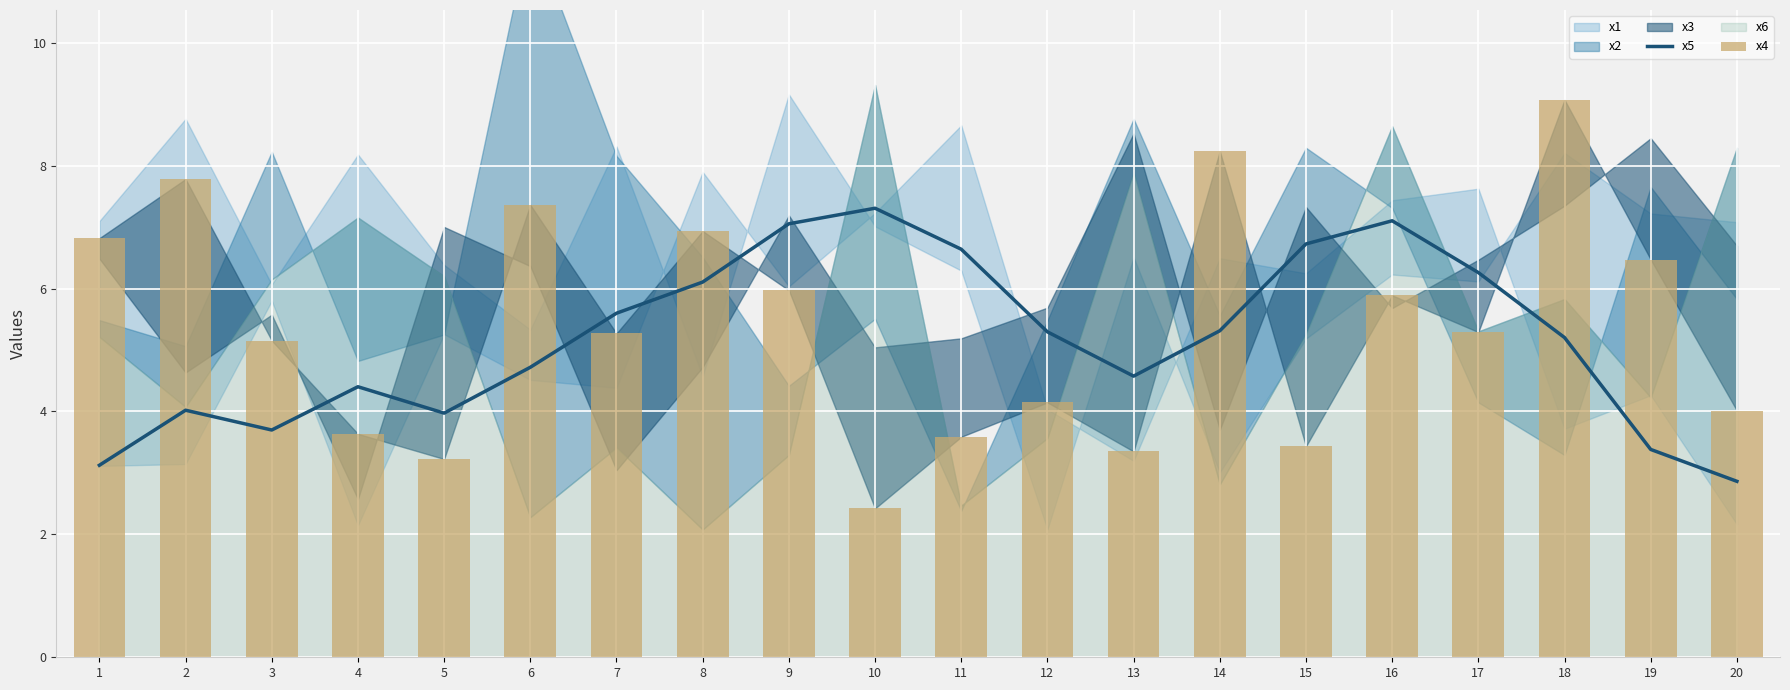

The x4 series shows 9.7 at 19. True or false?

False